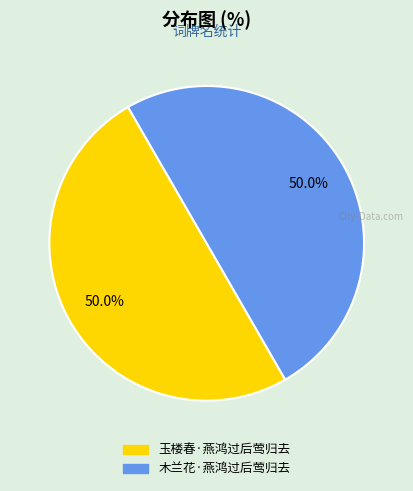

Is it true that 玉楼春·燕鸿过后莺归去 is 60% of the pie?

False